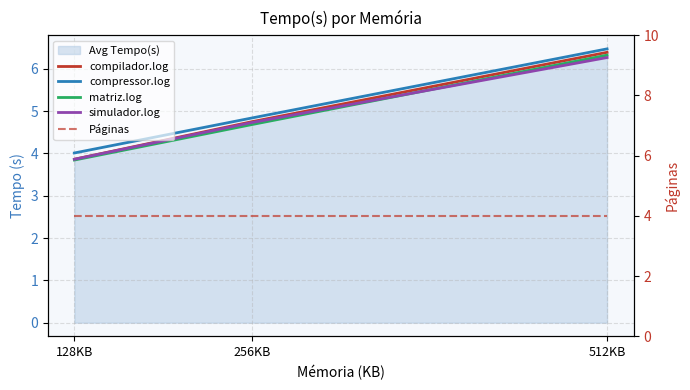

The value of compressor.log at 256KB is 4.8. True or false?

True